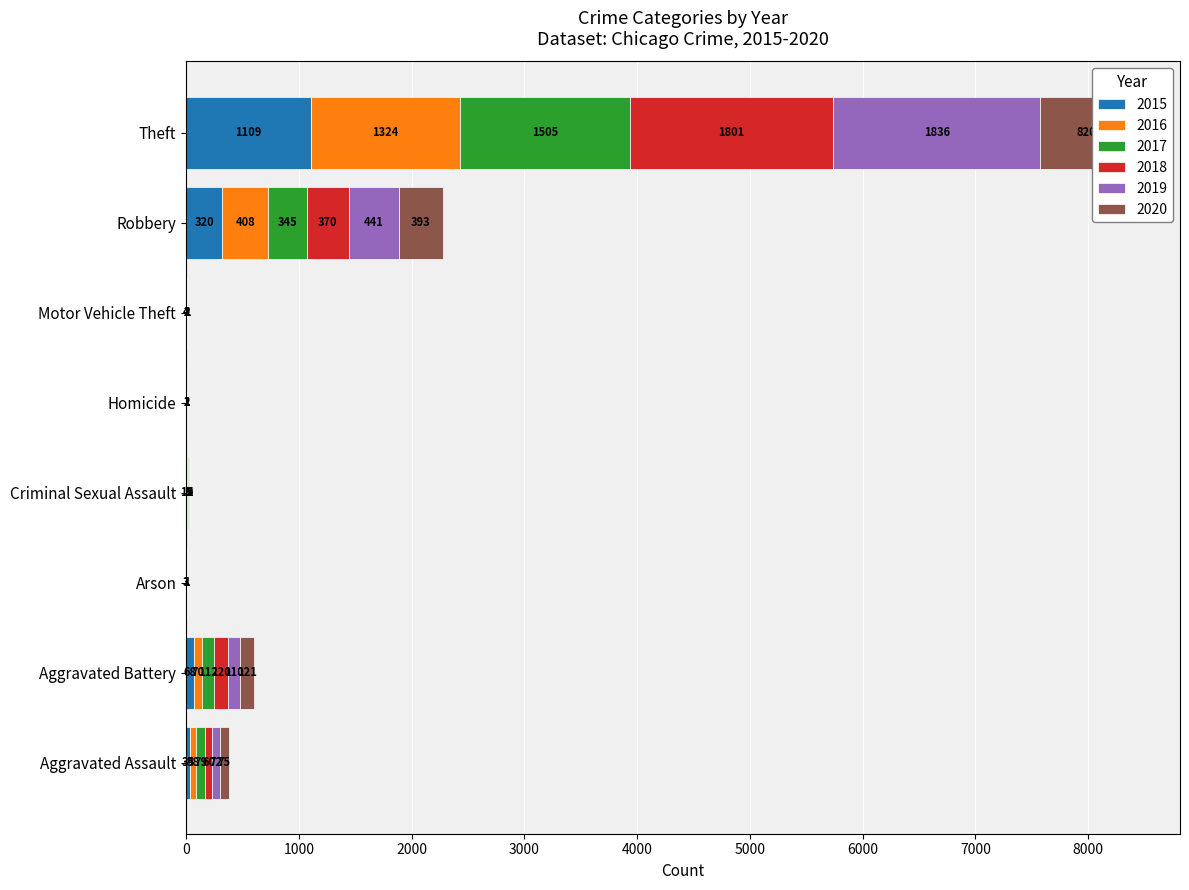

What position from the left is Theft?

8